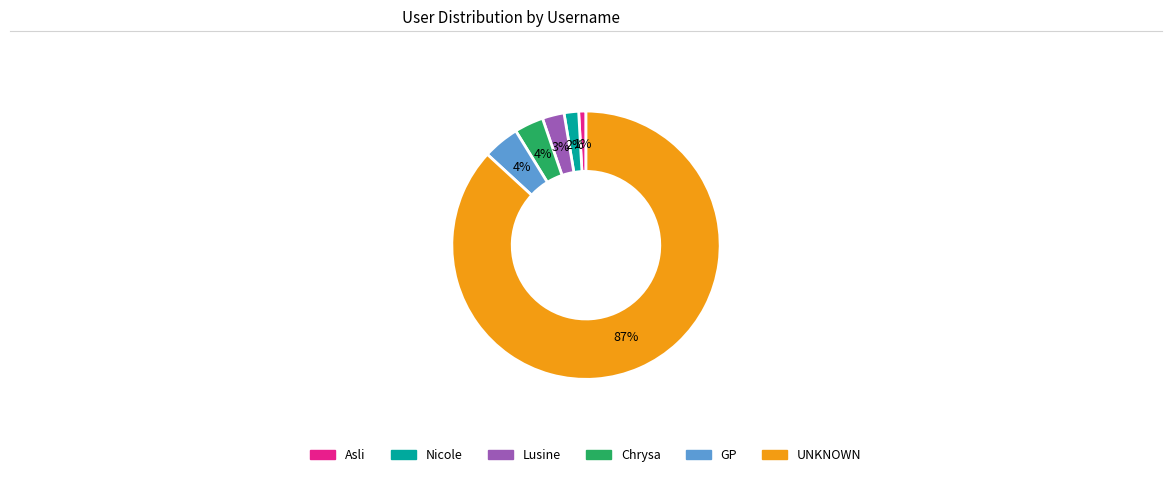

Which slice represents more than half of the pie?

UNKNOWN